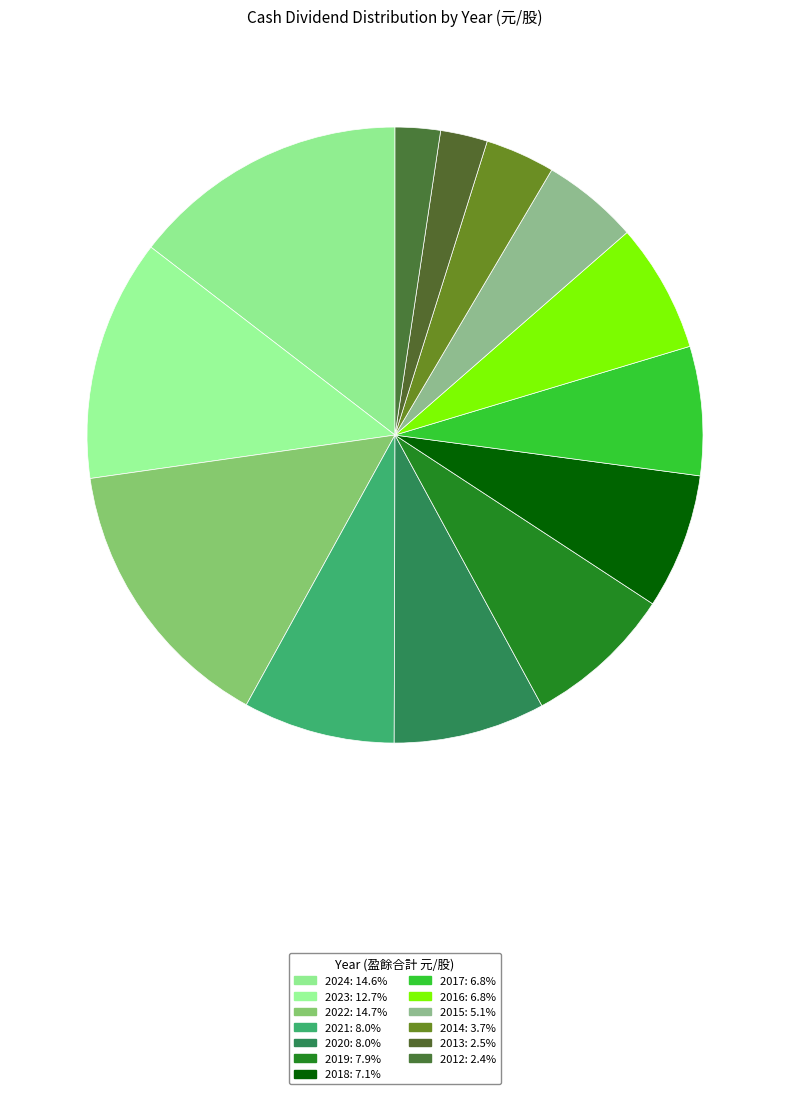

Do 2012 and 2020 together represent more than half of the pie?

No